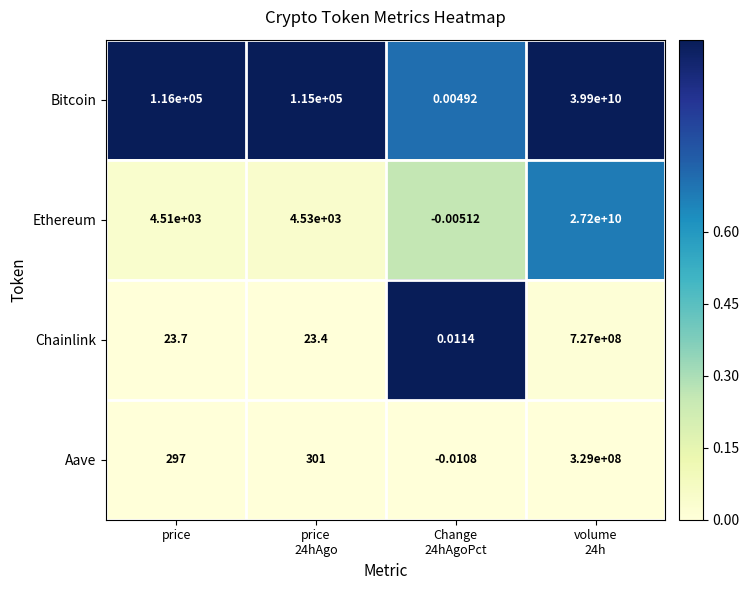

What is the total value across all series at price
24hAgo?

119854.4